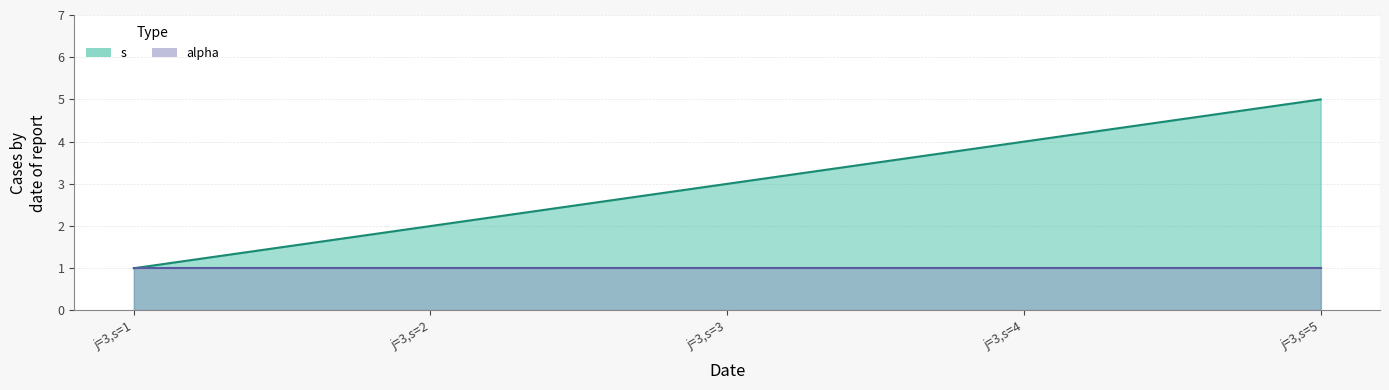

At which category does the chart reach its peak across all series?

j=3,s=5